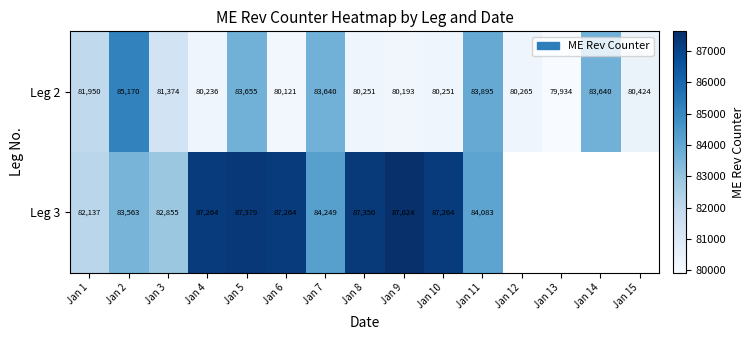

Between Jan 6 and Jan 8, which series saw the biggest shift?

Leg 2